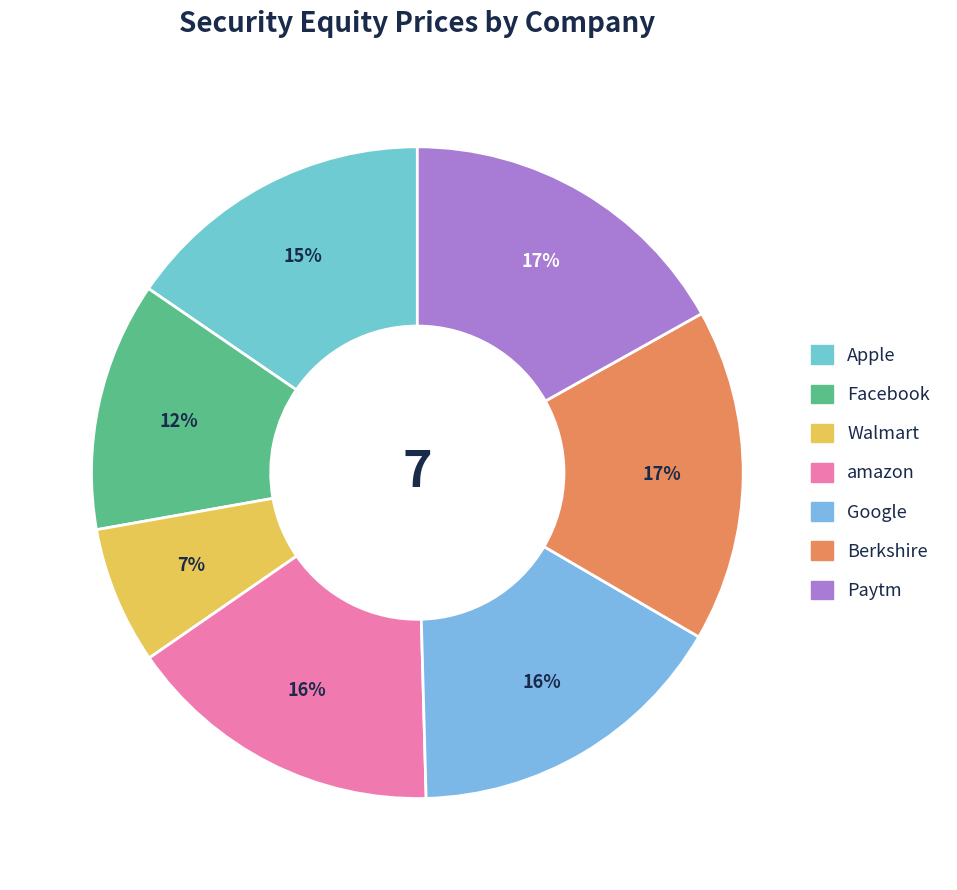

The Apple slice represents 9% of the pie. True or false?

False